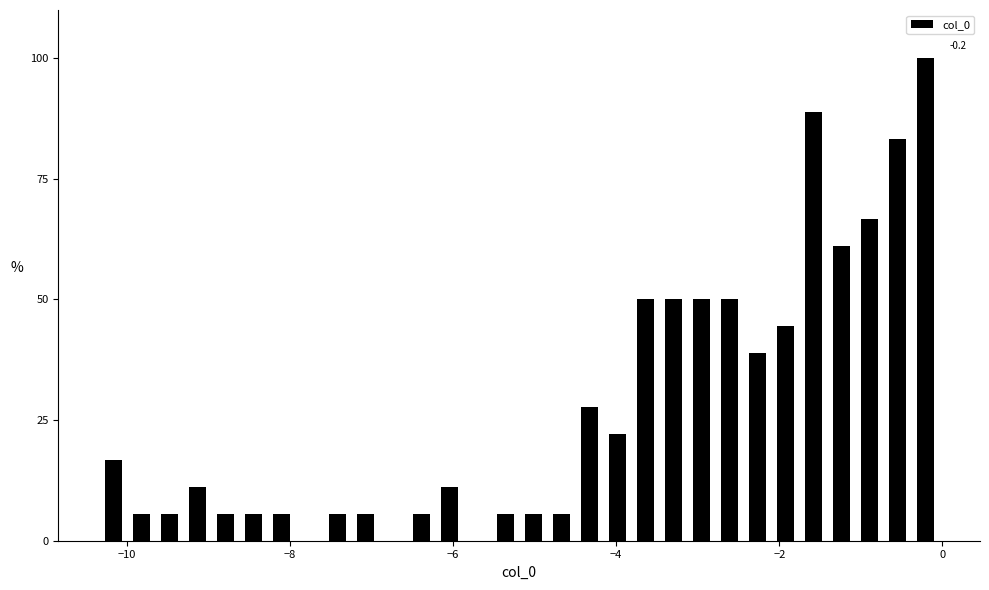

Around what value on the x-axis is the tallest bar? Give the approximate position of its centre, as read against the axis.

-0.2